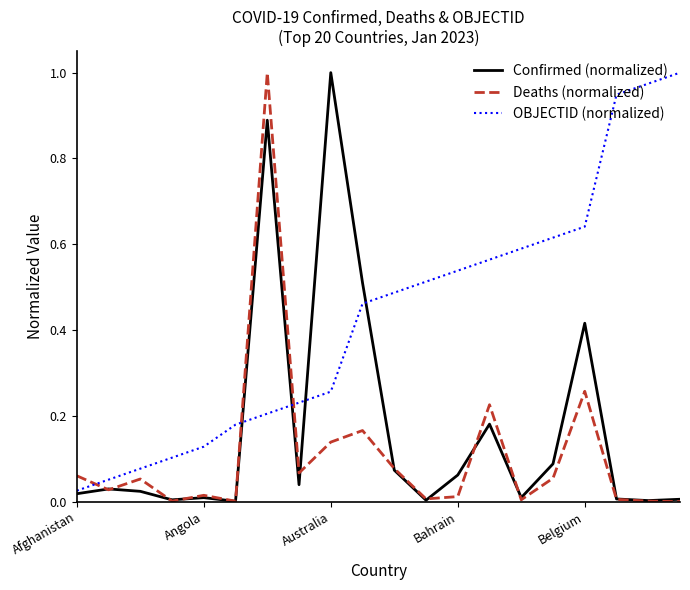

What is the sum of all OBJECTID (normalized) values?

8.6